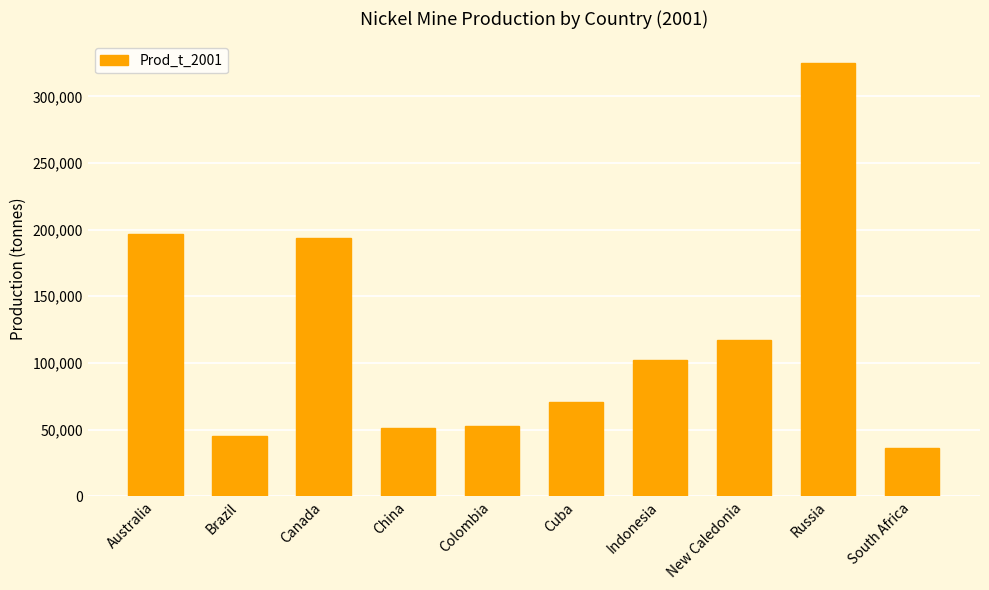

Which has a higher value, Indonesia or New Caledonia?

New Caledonia